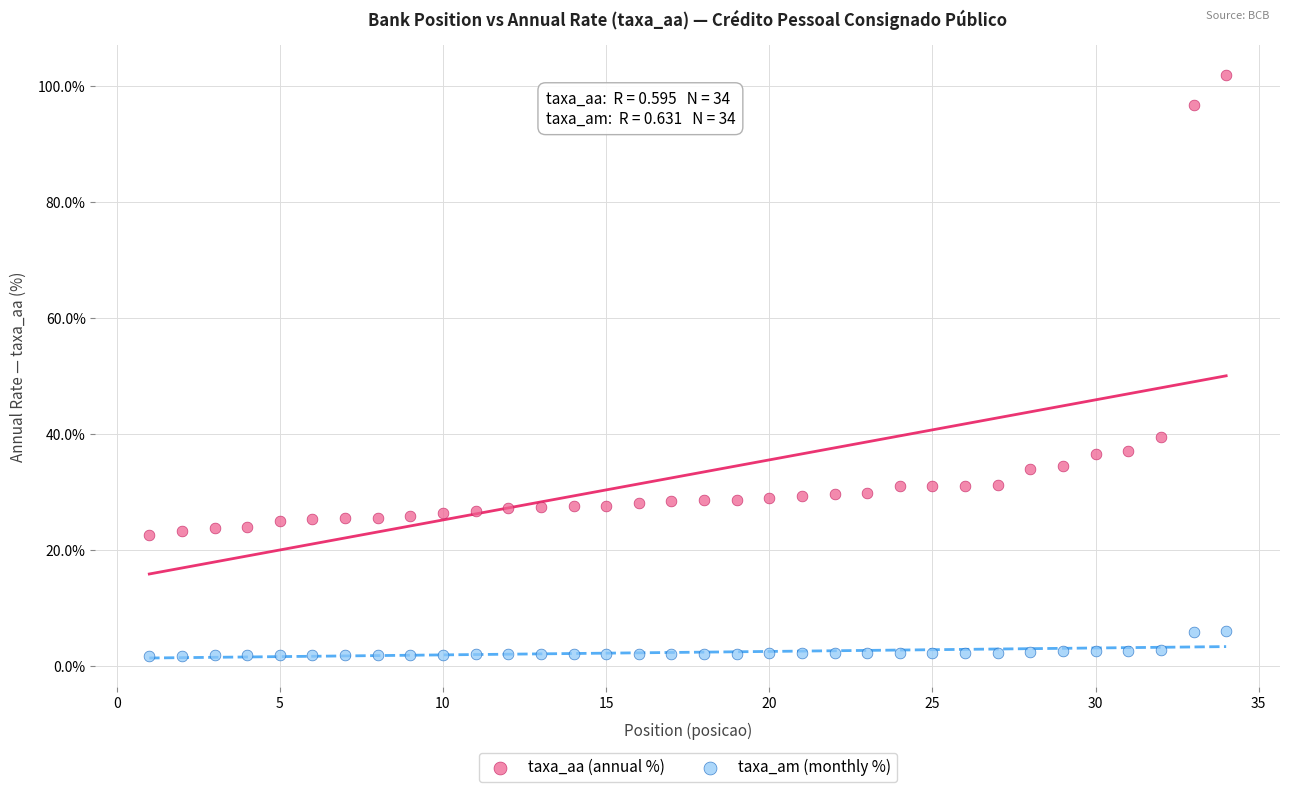

What are all the series names shown in the legend?

taxa_aa (annual %), taxa_am (monthly %)